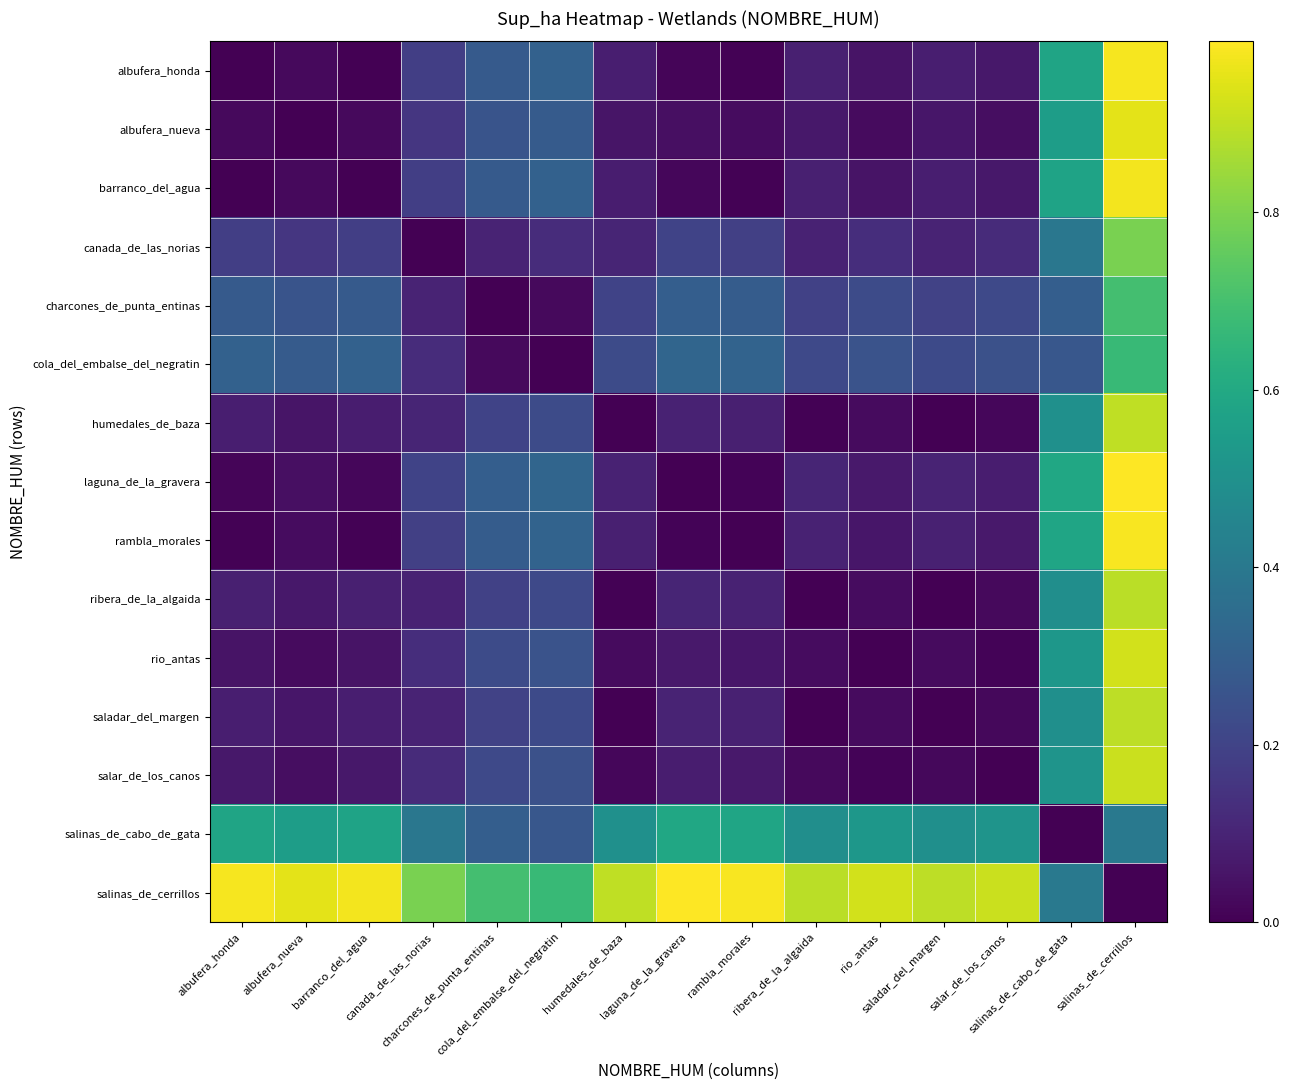

What is the difference between the highest and lowest values at charcones_de_punta_entinas?

0.7